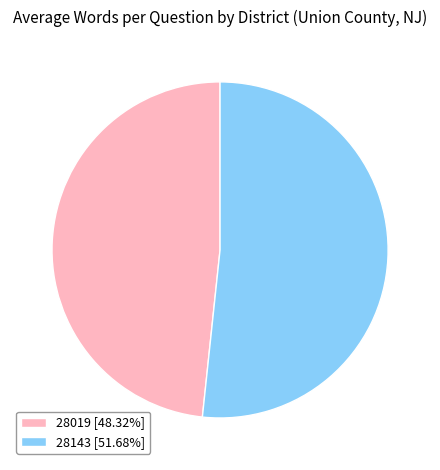

What is the ratio of the value at 28019 [48.32%] to the value at 28143 [51.68%]?

0.9